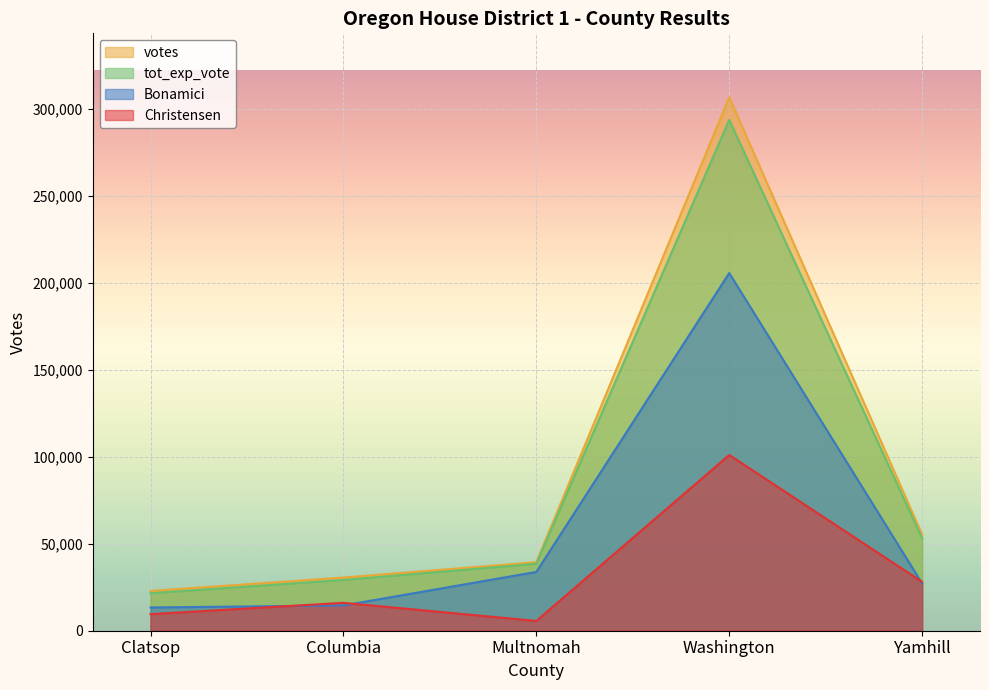

What is the sum of the Christensen values at Yamhill and Clatsop?

37624